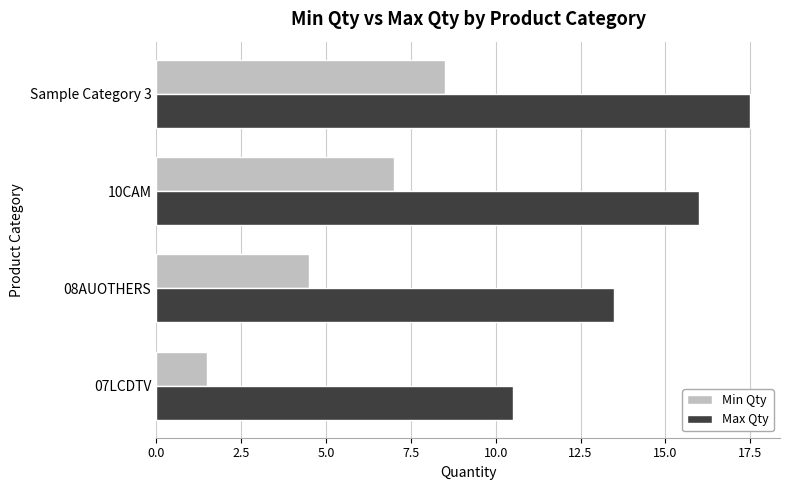

At Sample Category 3, list the series in order from largest to smallest.

Max Qty, Min Qty